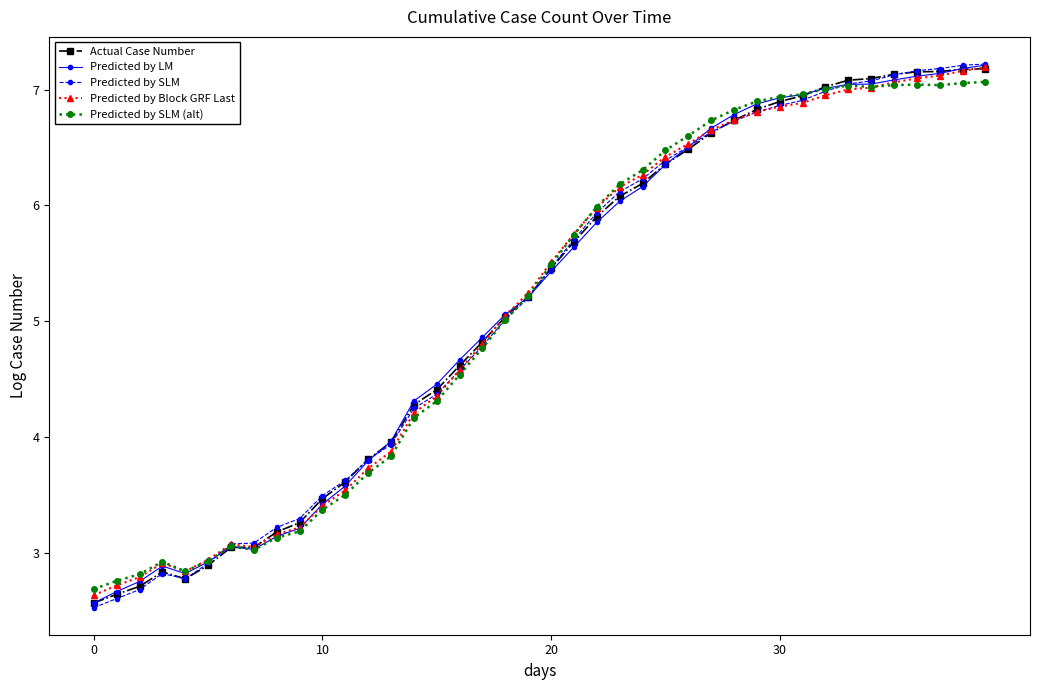

Which series has the largest range (max minus min)?

Predicted by SLM